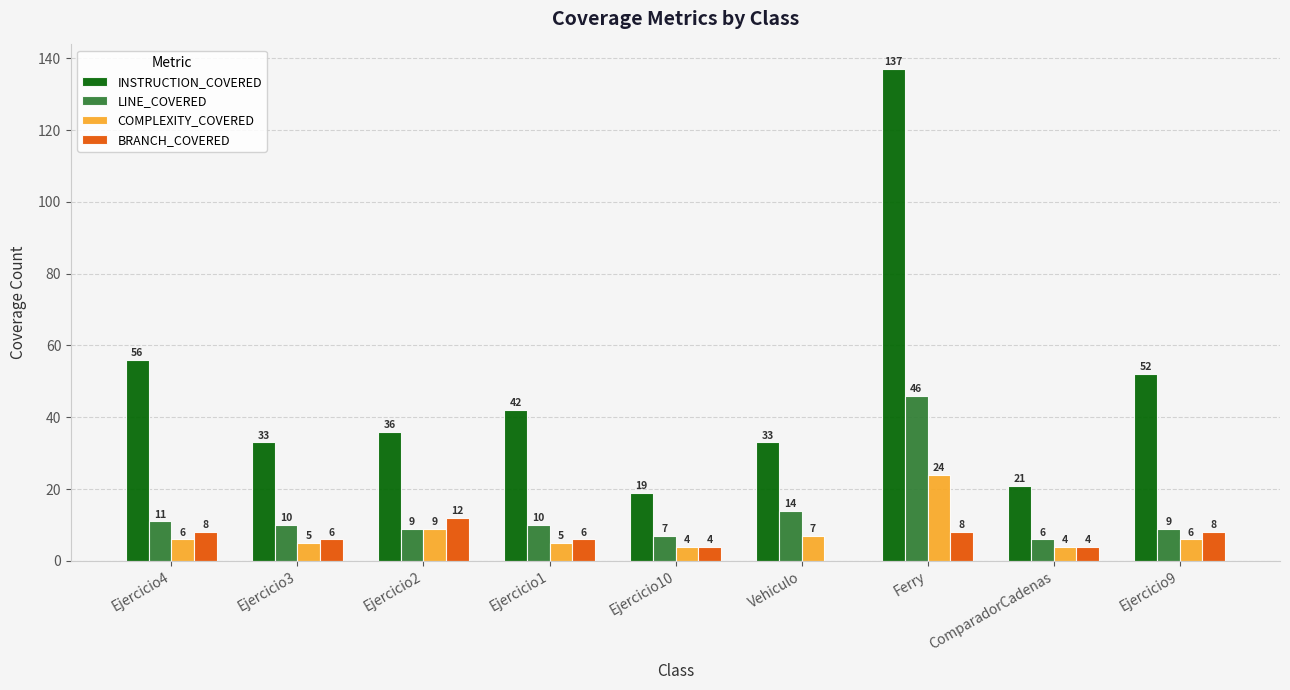

Is the value of LINE_COVERED at Ejercicio2 greater than the value of BRANCH_COVERED at Ejercicio10?

Yes